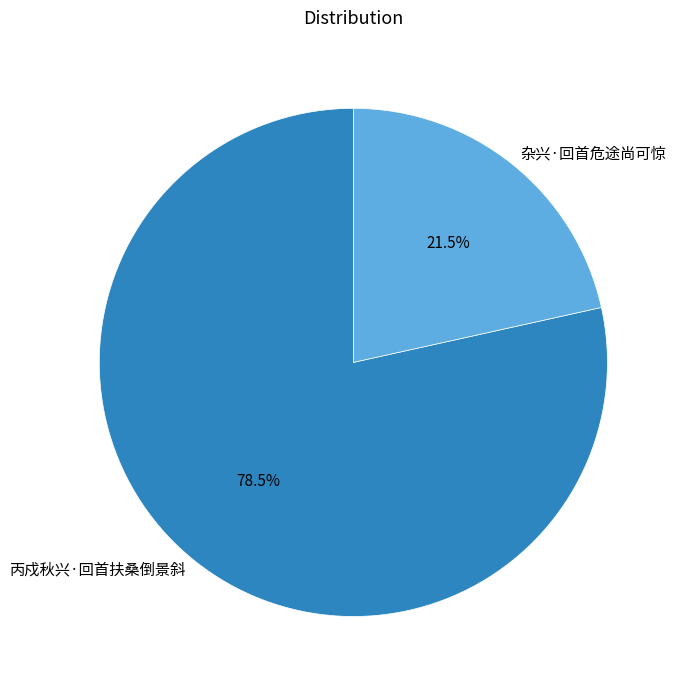

Count the number of slices in the pie.

2